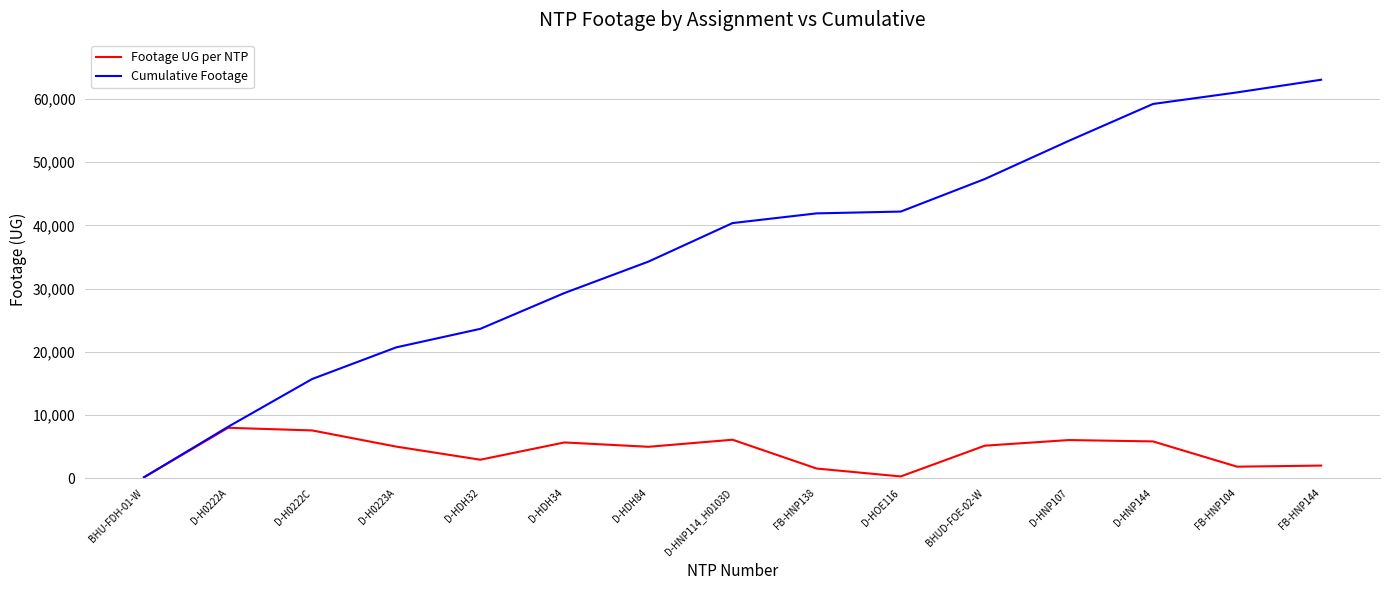

Which series has the largest range (max minus min)?

Cumulative Footage